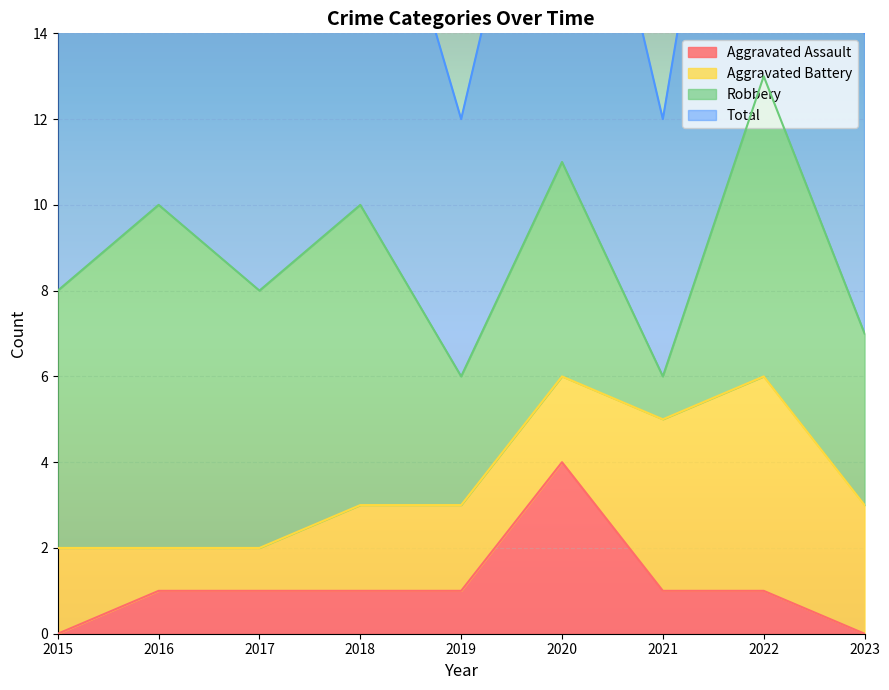

What is the approximate value of Aggravated Assault at 2022?

1